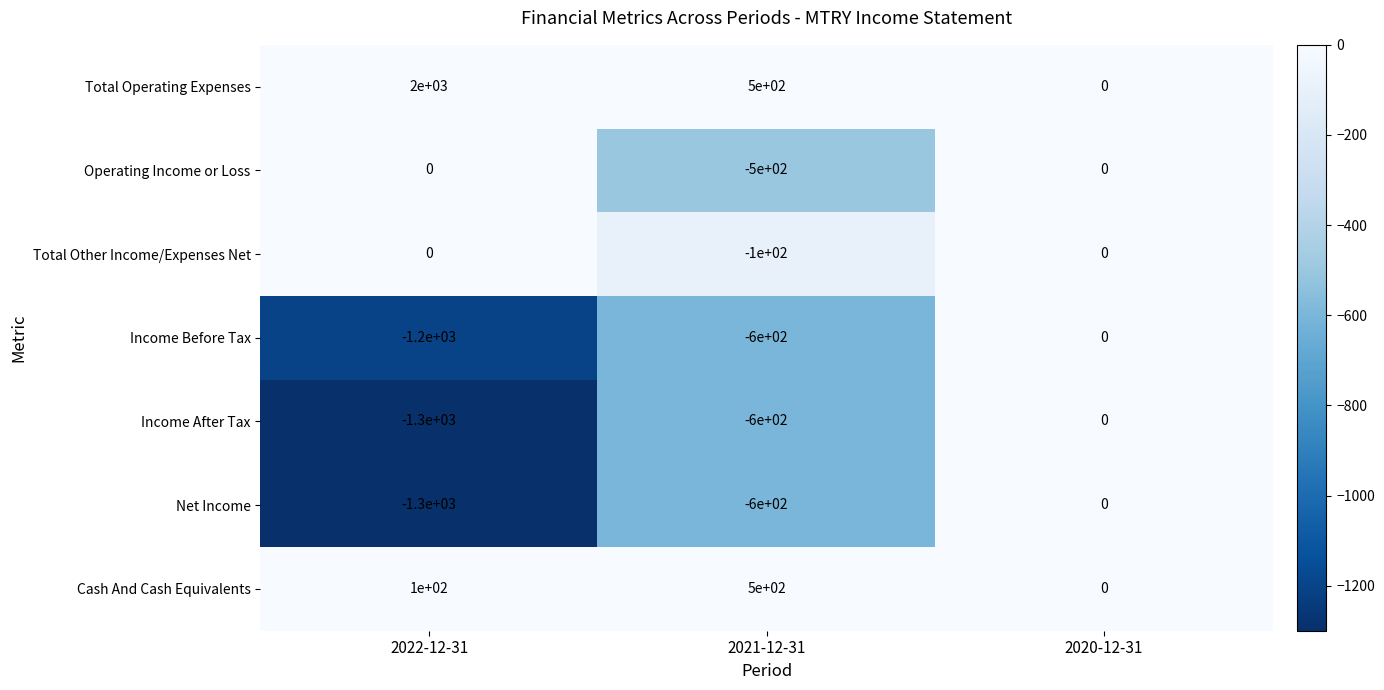

Which series has the largest range (max minus min)?

Total Operating Expenses